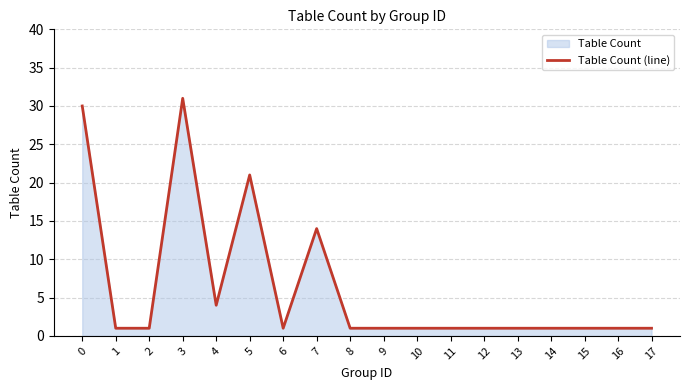

What is the sum of the values at 17 and 6?

2